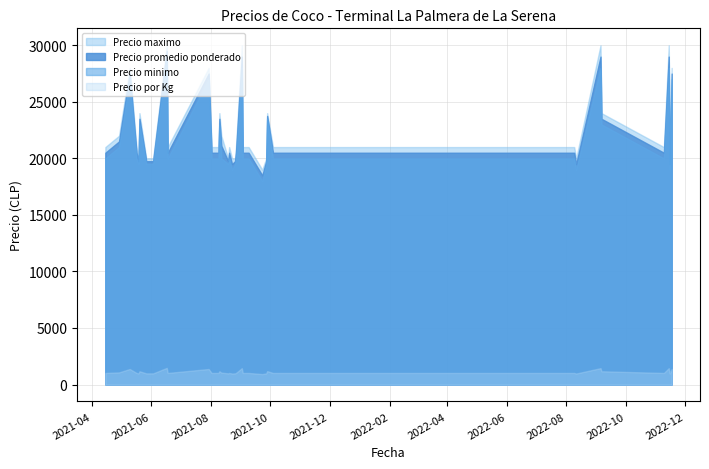

At which label does Precio por Kg first exceed 1025?

2021-04-29